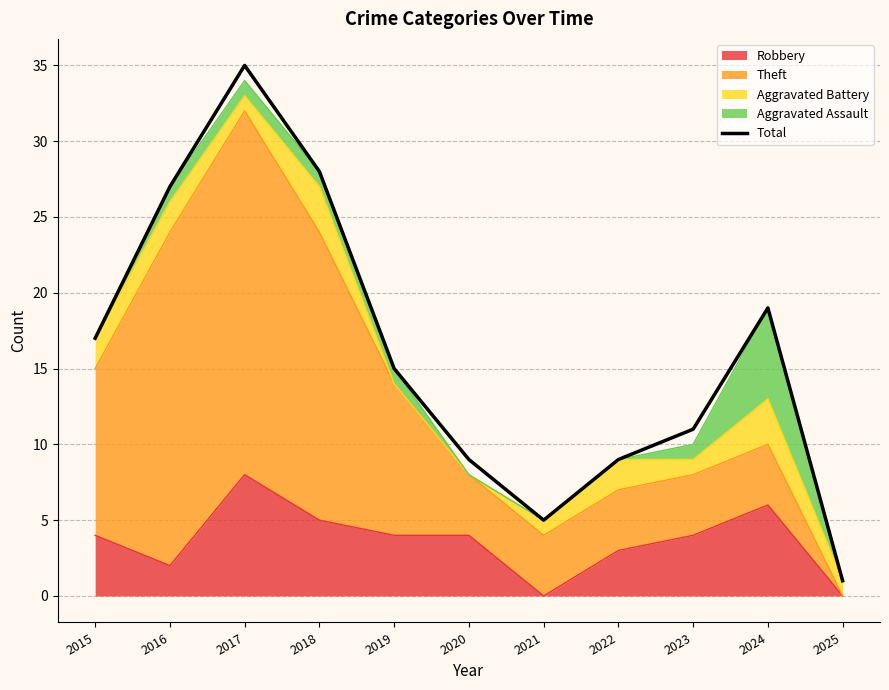

Rank the categories by value from highest to lowest.

2017, 2018, 2016, 2024, 2015, 2019, 2023, 2020, 2022, 2021, 2025